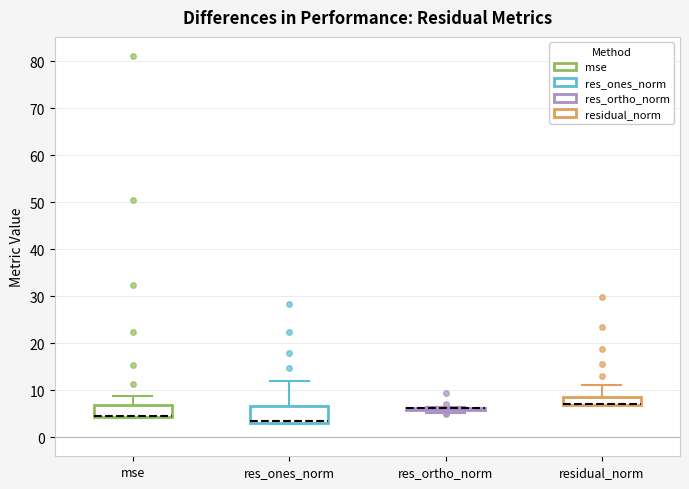

Reading left to right, read every box against the y-axis: the position of its median line, the range the box covers, and the ends of its whiskers. The values are not printed on the chart, so give them approximately, as read against the axis.

mse: median 5 (drawn on the box's lower edge), box 4 to 7, whiskers 4 to 9
res_ones_norm: median 3 (just above the box's lower edge), box 3 to 7, whiskers 3 to 12
res_ortho_norm: box collapsed to a line at 6, whiskers 5 to 6
residual_norm: median 7 (drawn on the box's lower edge), box 7 to 9, whiskers 7 to 11